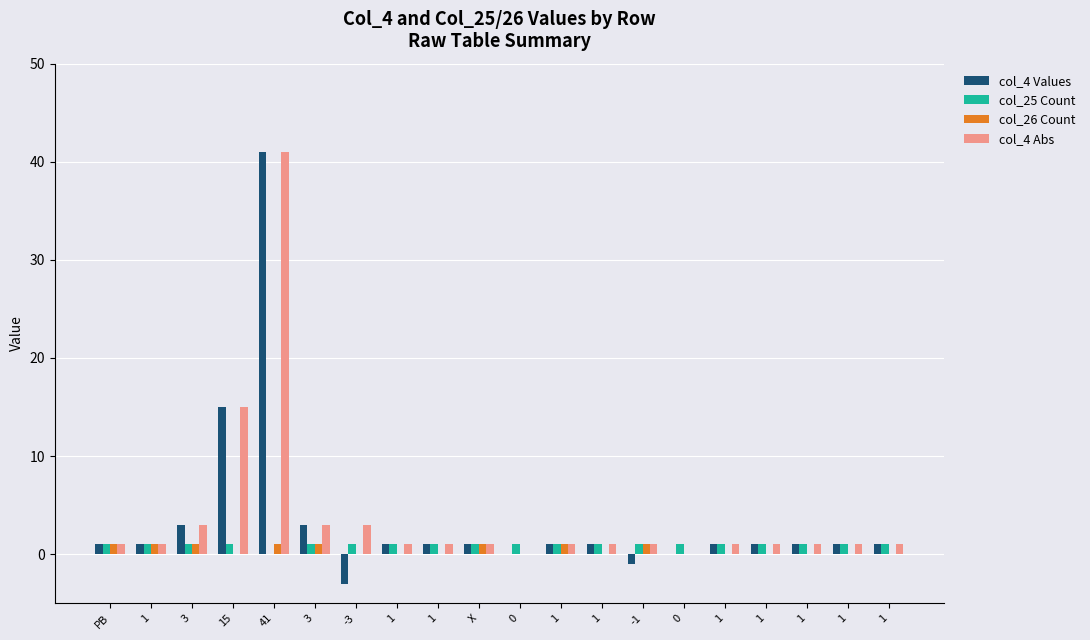

Which category has the lowest value across all series?

-3